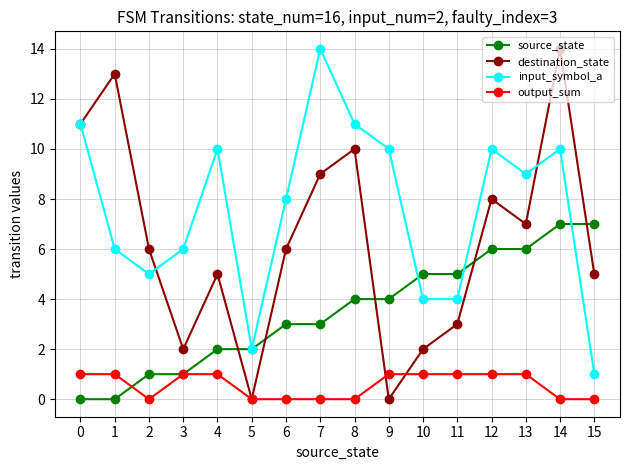

Reading left to right, extract all data points from this chart.

source_state: 0	0	1	1	2	2	3	3	4	4	5	5	6	6	7	7
destination_state: 11	13	6	2	5	0	6	9	10	0	2	3	8	7	14	5
input_symbol_a: 11	6	5	6	10	2	8	14	11	10	4	4	10	9	10	1
output_sum: 1	1	0	1	1	0	0	0	0	1	1	1	1	1	0	0